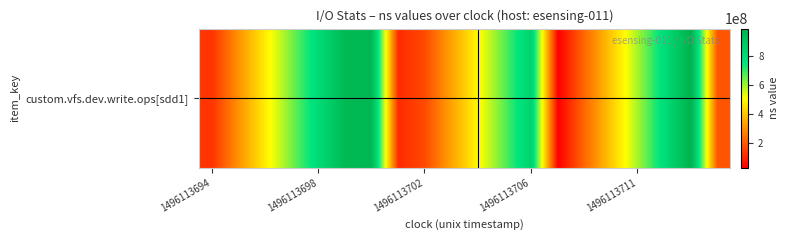

How many categories are shown in the chart?

20